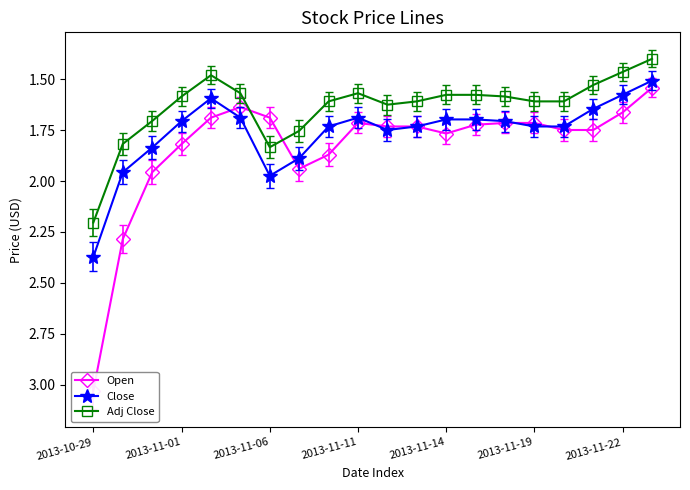

How many interior local peaks does the Close series have?

2